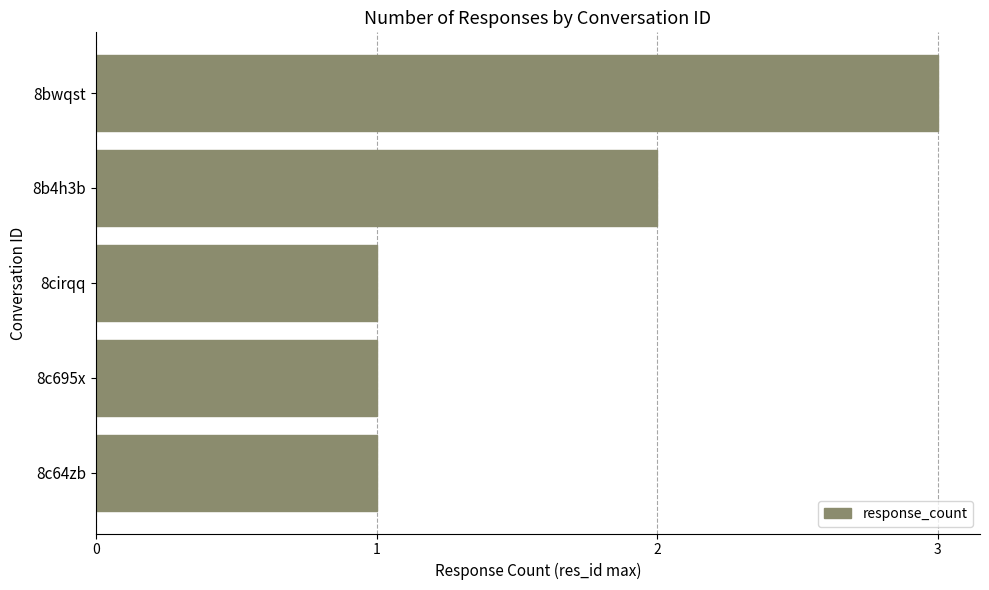

Are the bars grouped side by side (vs. stacked)?

No